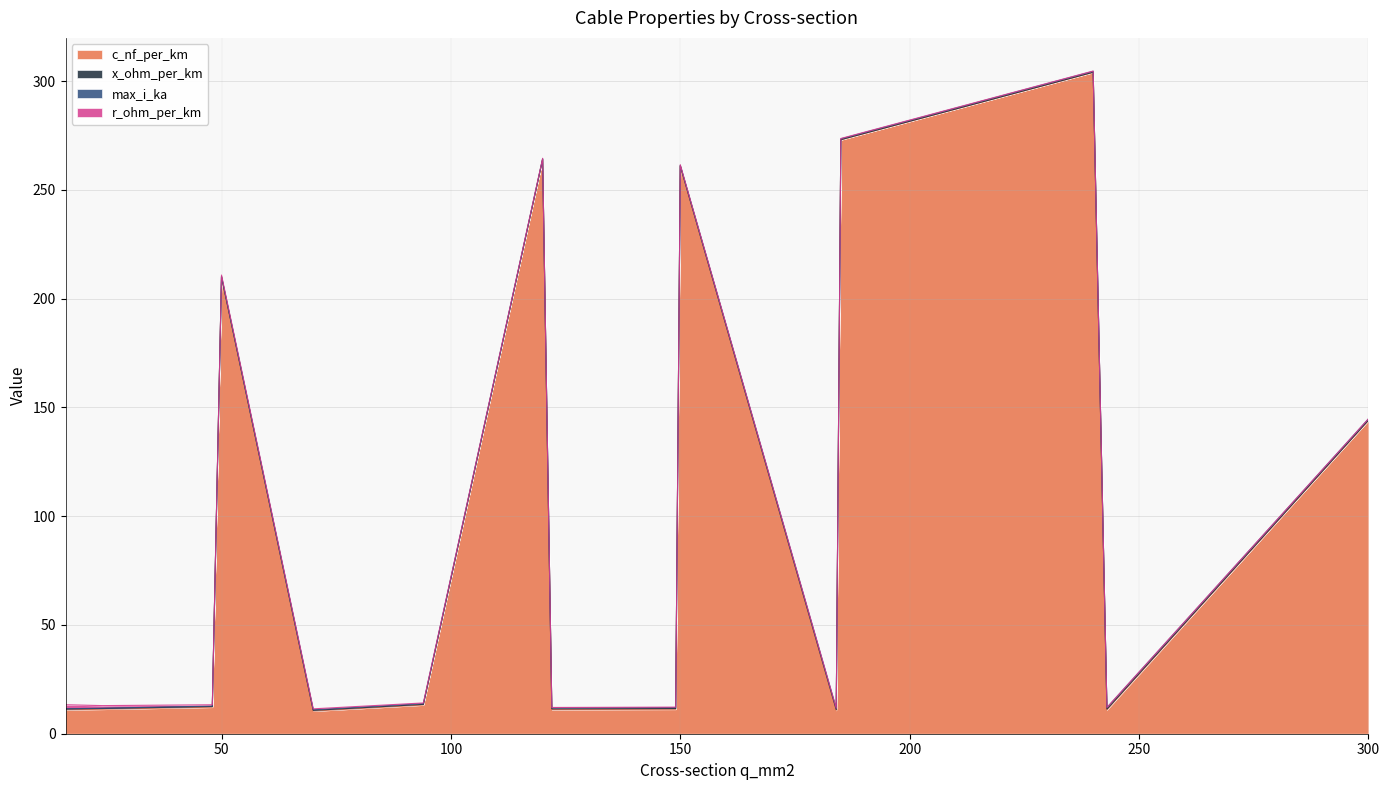

What is the average value of the r_ohm_per_km series?

0.4